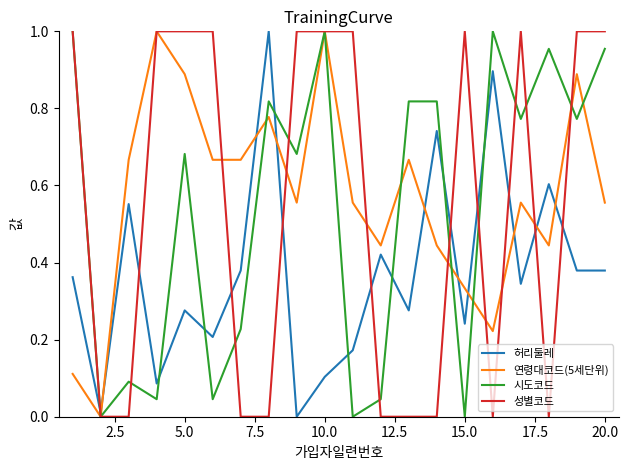

True or false: 시도코드 and 허리둘레 intersect in this chart.

True